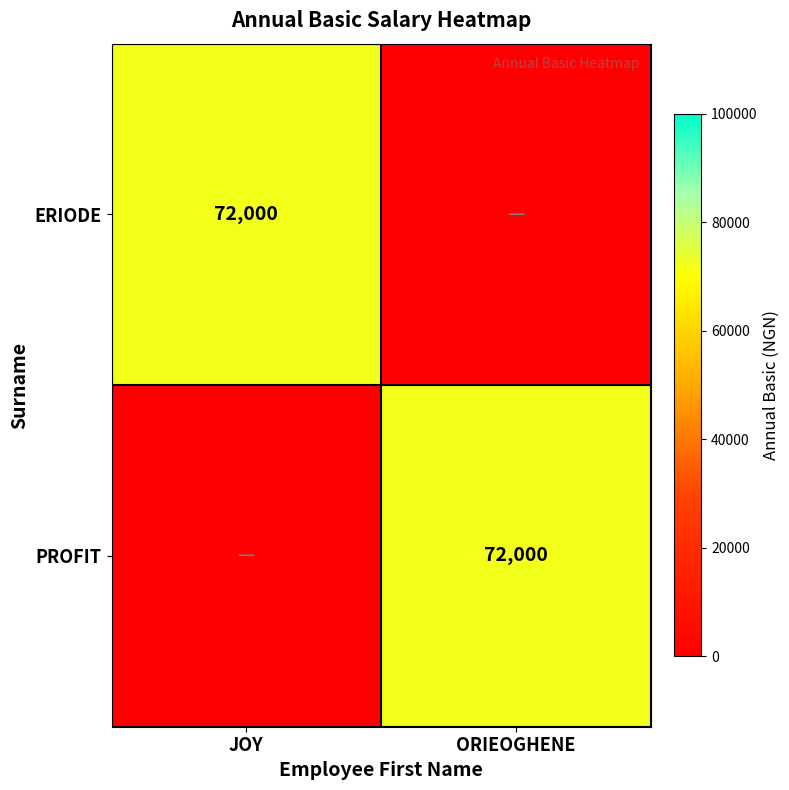

True or false: PROFIT has a value of 116380 at ORIEOGHENE.

False